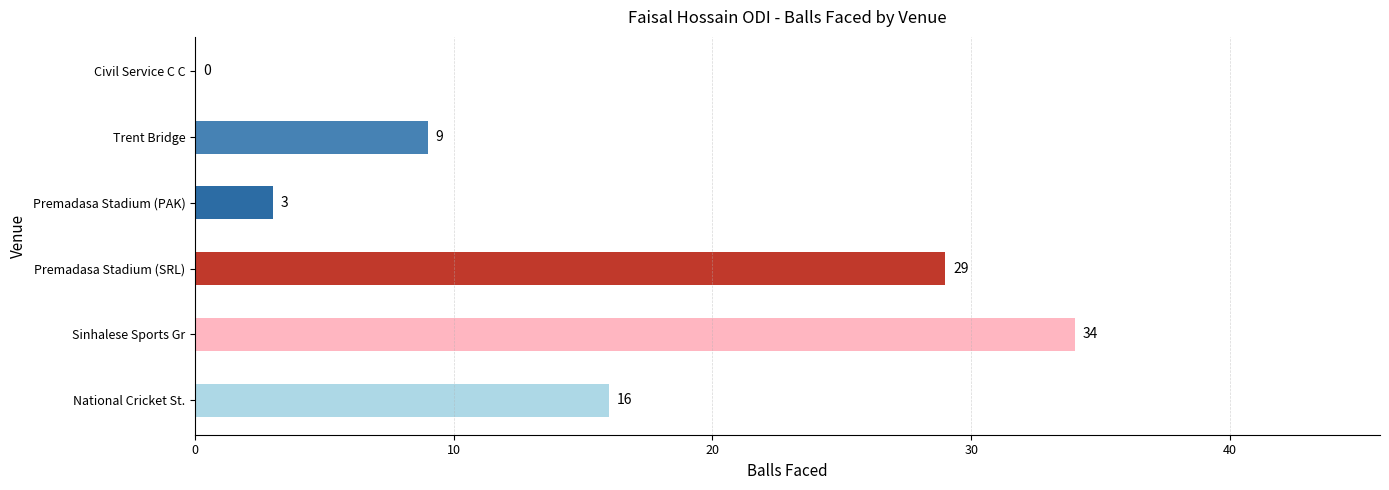

Count the number of categories in the chart.

6